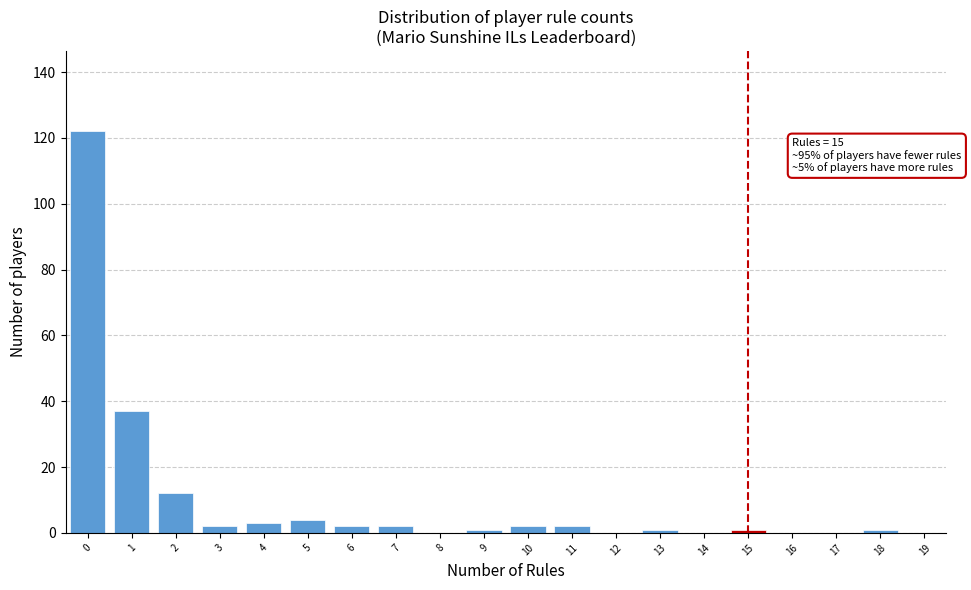

Reading left to right, transcribe all the data shown in this chart.

0=122	1=37	2=12	3=2	4=3	5=4	6=2	7=2	8=0	9=1	10=2	11=2	12=0	13=1	14=0	15=1	16=0	17=0	18=1